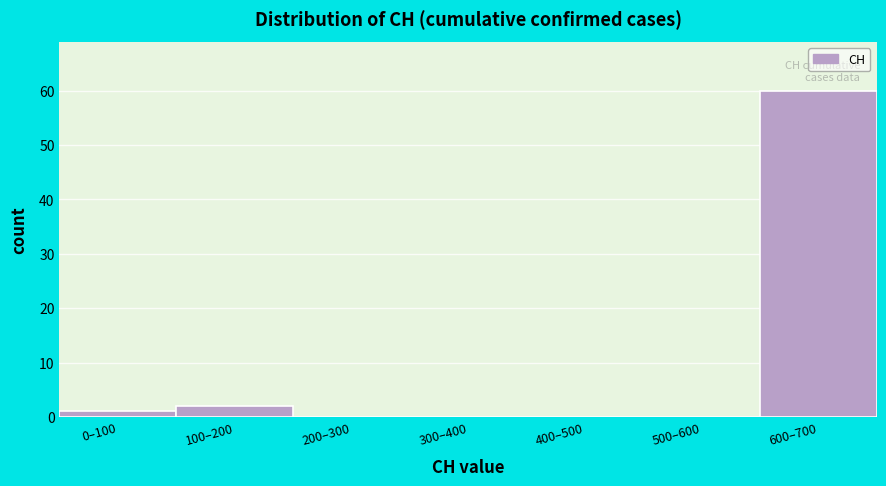

What is the sum of all values?

63